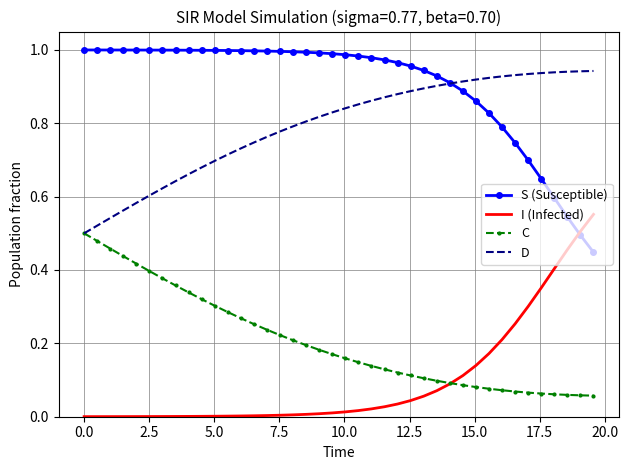

Rank the series by their maximum value, from highest to lowest.

S (Susceptible), D, I (Infected), C